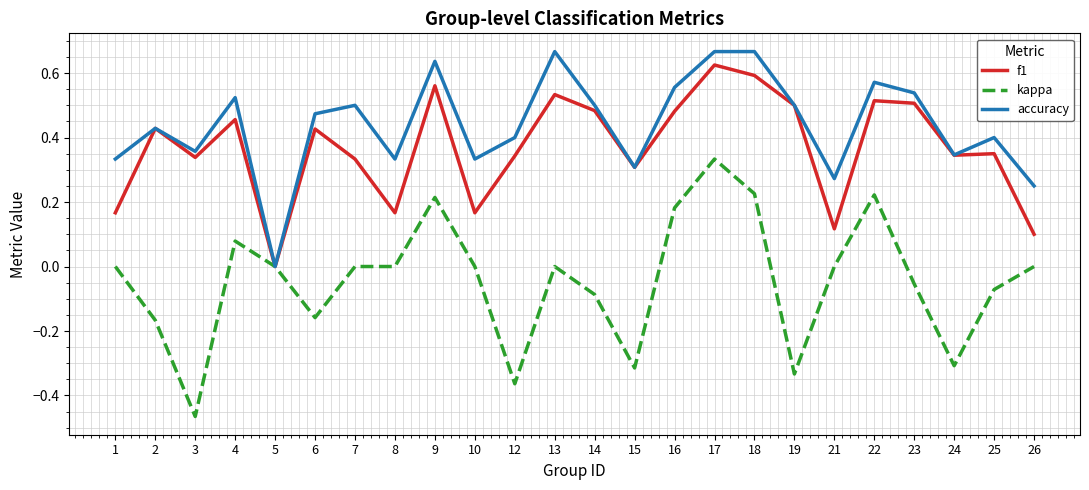

What is the sum of all f1 values?

8.8